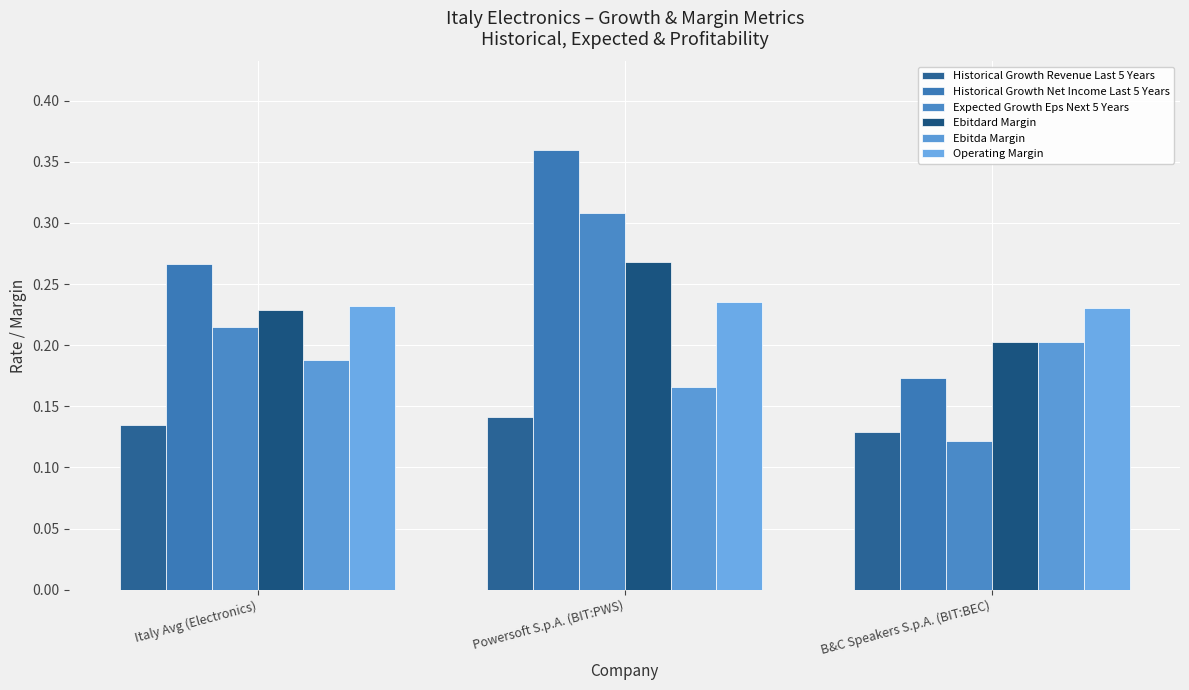

The value of Historical Growth Revenue Last 5 Years at B&C Speakers S.p.A. (BIT:BEC) is 0.1. True or false?

True